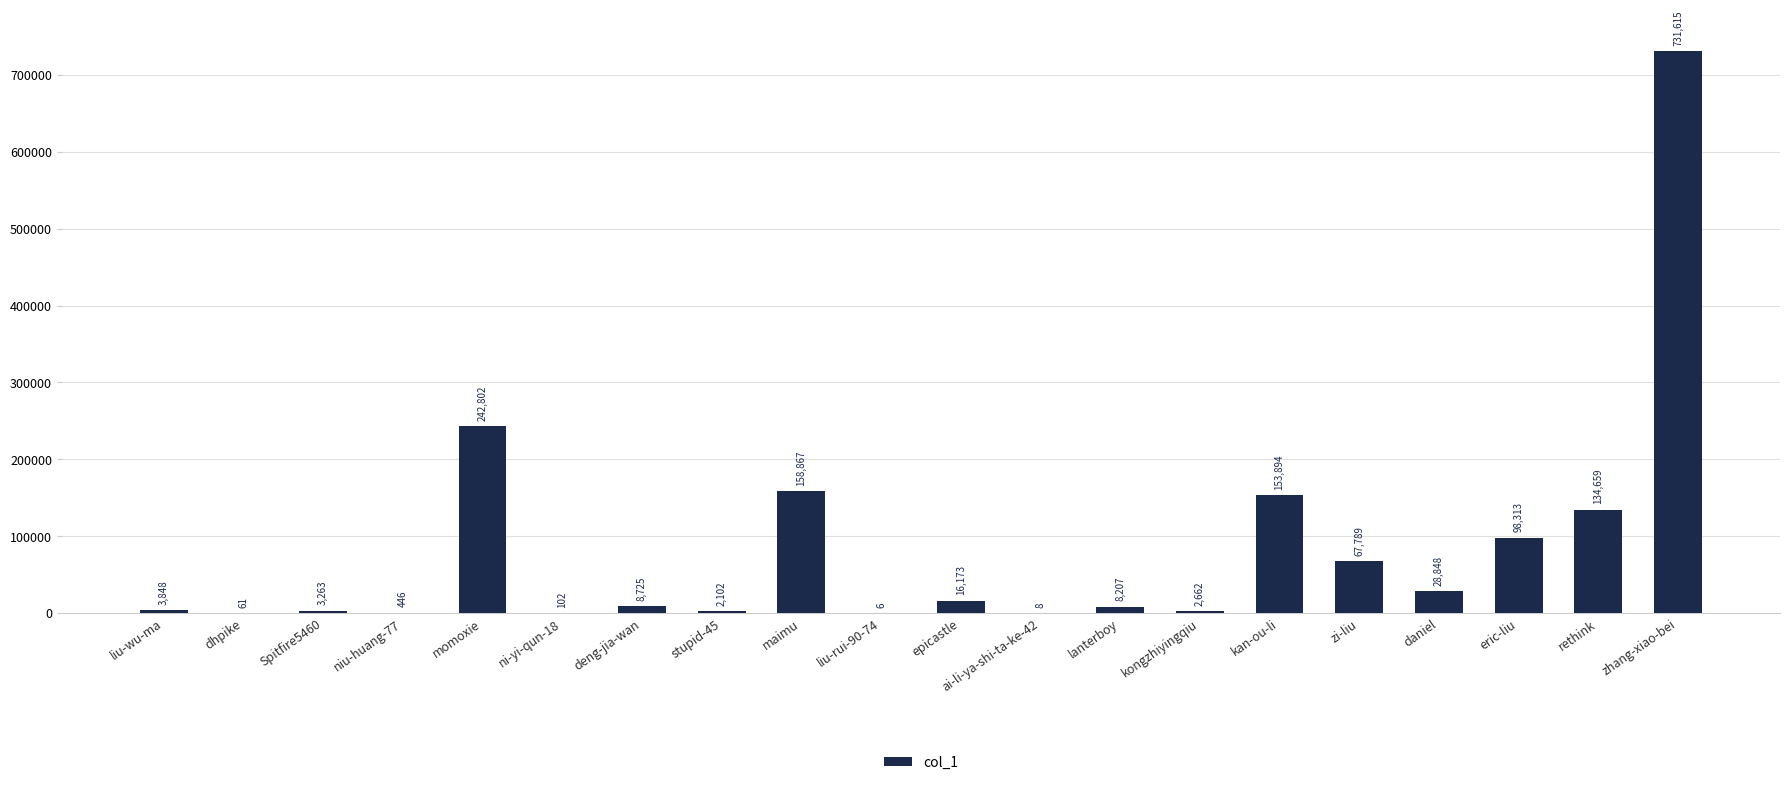

At which category does the chart reach its peak across all series?

zhang-xiao-bei